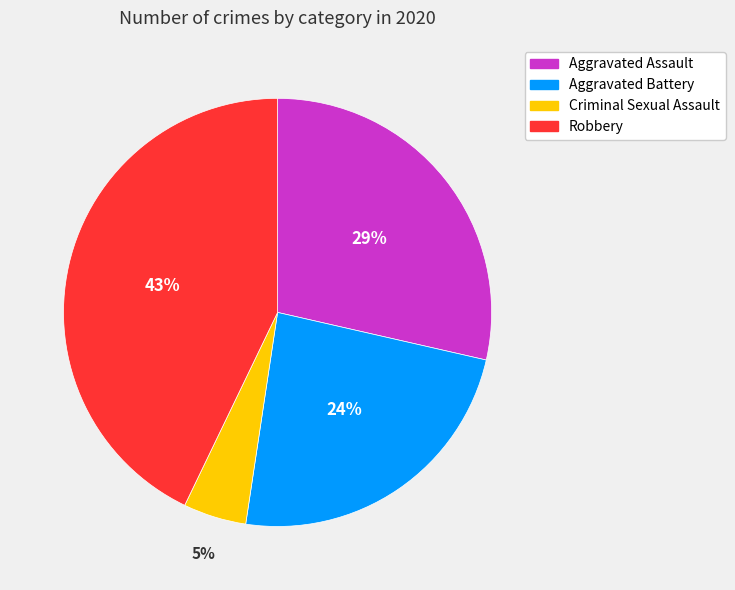

To the nearest percent, what is the average slice percentage?

25%